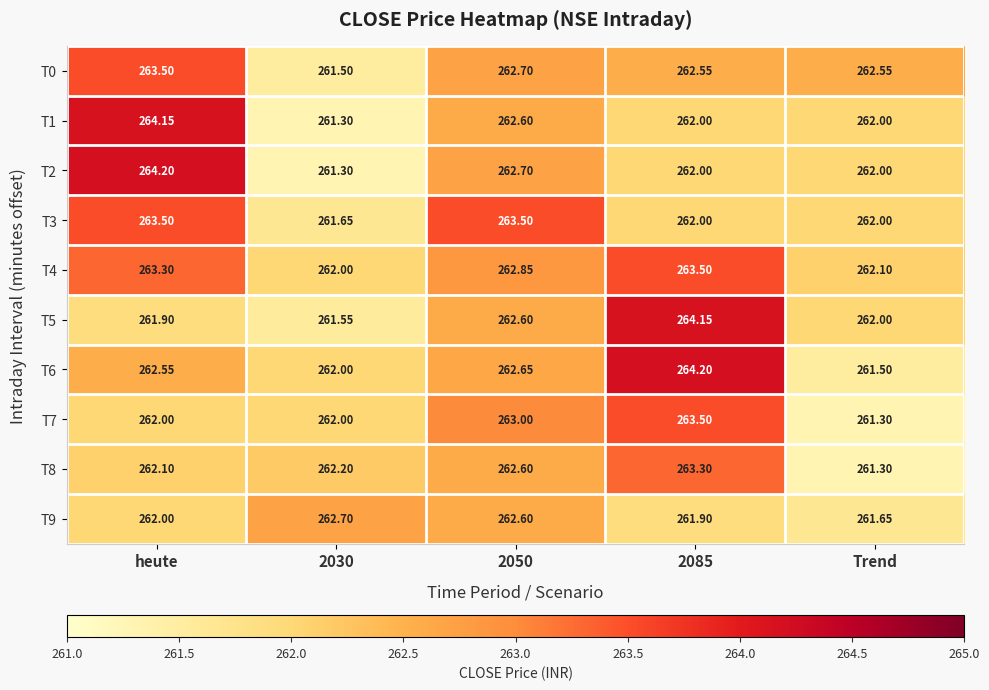

Is the value of T6 at 2050 greater than the value of T2 at heute?

No